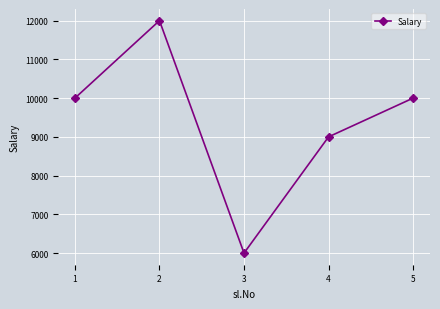

What is the sum of the values at 2 and 5?

22000